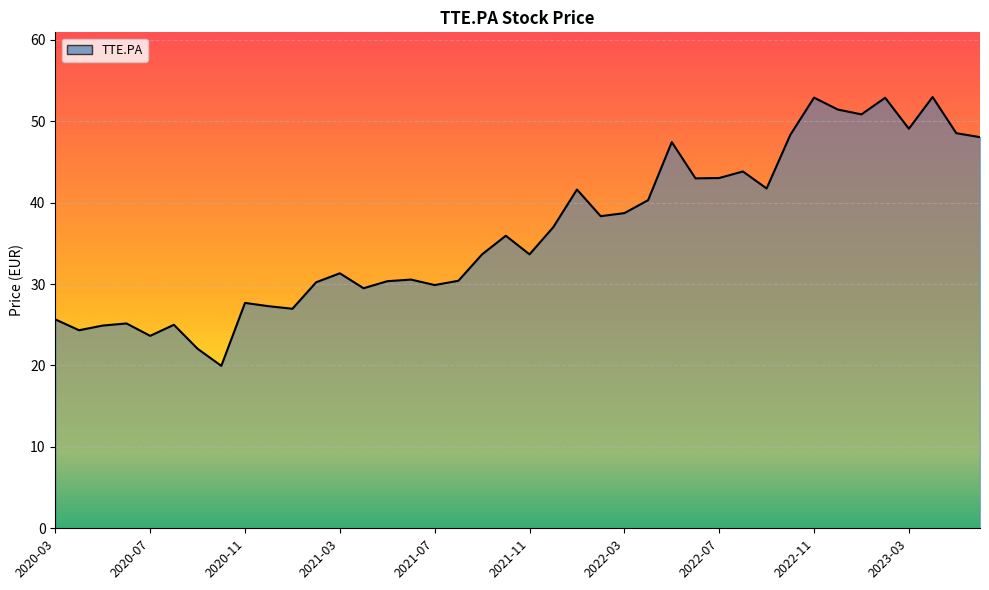

What is the greatest value displayed?

53.0